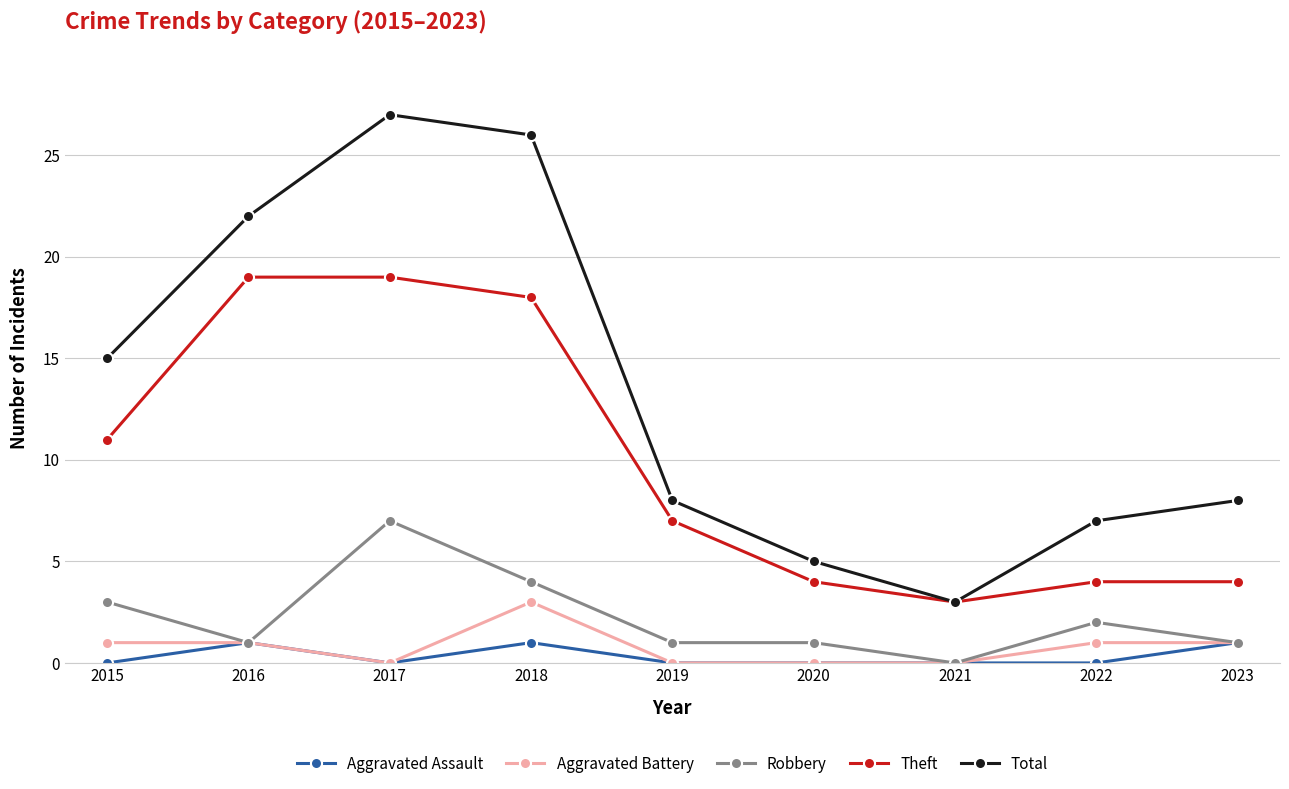

True or false: Theft and Aggravated Assault intersect in this chart.

False